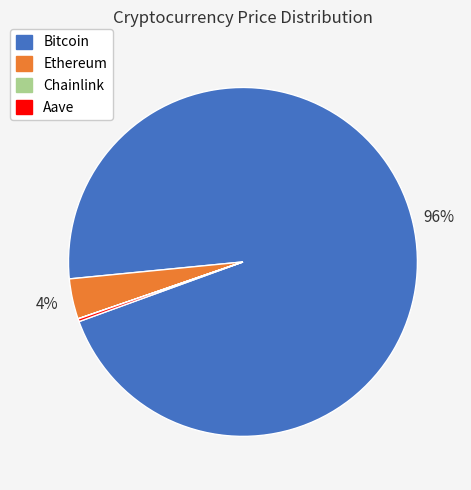

Which slice is the largest?

Bitcoin